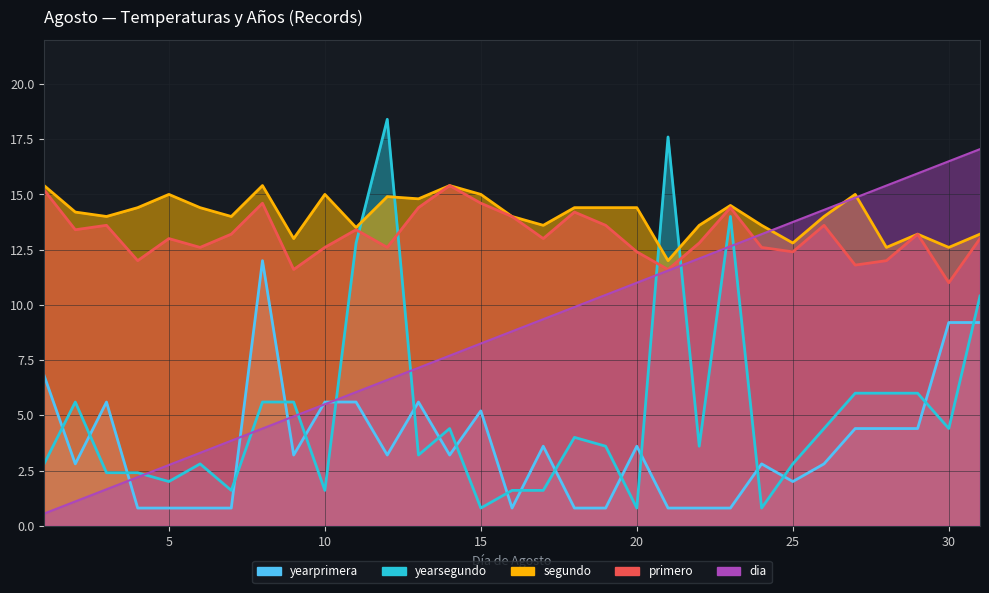

Reading left to right, extract all data points from this chart.

primero: 15.2	13.4	13.6	12.0	13.0	12.6	13.2	14.6	11.6	12.6	13.4	12.6	14.4	15.4	14.6	14.0	13.0	14.2	13.6	12.4	11.6	12.8	14.4	12.6	12.4	13.6	11.8	12.0	13.2	11.0	13.0
segundo: 15.4	14.2	14.0	14.4	15.0	14.4	14.0	15.4	13.0	15.0	13.5	14.9	14.8	15.4	15.0	14.0	13.6	14.4	14.4	14.4	12.0	13.6	14.5	13.6	12.8	14.0	15.0	12.6	13.2	12.6	13.2
yearprimera: 6.8	2.8	5.6	0.8	0.8	0.8	0.8	12.0	3.2	5.6	5.6	3.2	5.6	3.2	5.2	0.8	3.6	0.8	0.8	3.6	0.8	0.8	0.8	2.8	2.0	2.8	4.4	4.4	4.4	9.2	9.2
yearsegundo: 2.8	5.6	2.4	2.4	2.0	2.8	1.6	5.6	5.6	1.6	12.8	18.4	3.2	4.4	0.8	1.6	1.6	4.0	3.6	0.8	17.6	3.6	14.0	0.8	2.8	4.4	6.0	6.0	6.0	4.4	10.4
dia: 0.6	1.1	1.7	2.2	2.8	3.3	3.9	4.4	5.0	5.5	6.1	6.6	7.2	7.7	8.2	8.8	9.4	9.9	10.5	11.0	11.6	12.1	12.7	13.2	13.8	14.3	14.9	15.4	16.0	16.5	17.1